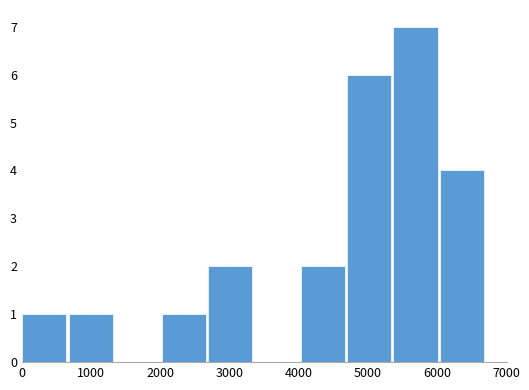

Reading left to right, list every bar in this chart as the range it spans on the x-axis followed by its height. Neither the bar edges nor the heights are printed on the chart, so give them approximately, as read against the axes.

0 to 700: 1
700 to 1300: 1
1300 to 2000: 0
2000 to 2700: 1
2700 to 3400: 2
3400 to 4000: 0
4000 to 4700: 2
4700 to 5400: 6
5400 to 6000: 7
6000 to 6700: 4